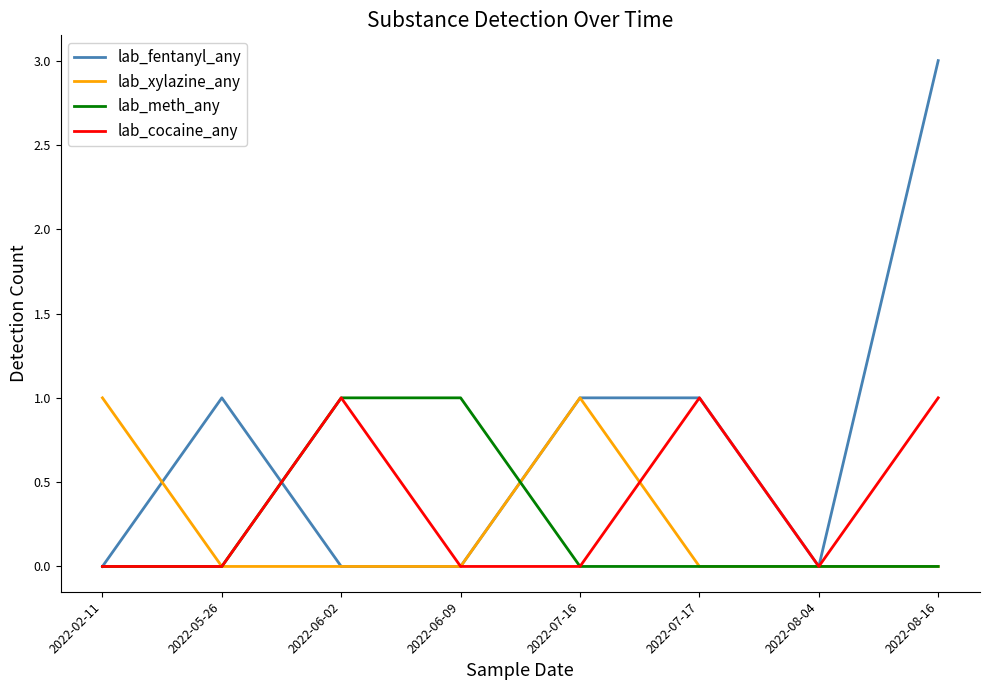

What position from the right is 2022-02-11?

8